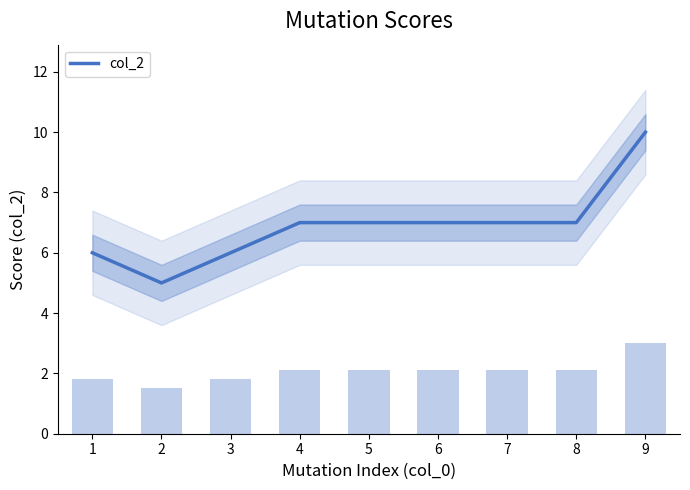

True or false: the data shows 7 at 8.

True